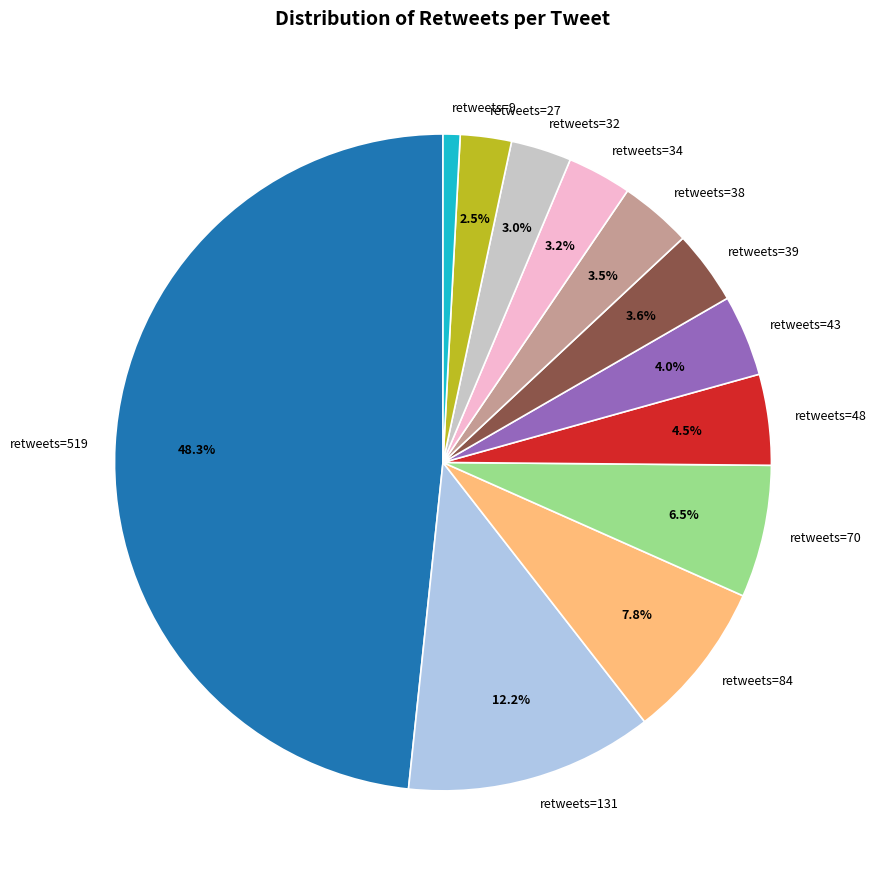

Is the sum of retweets=131 and retweets=519 greater than half?

Yes